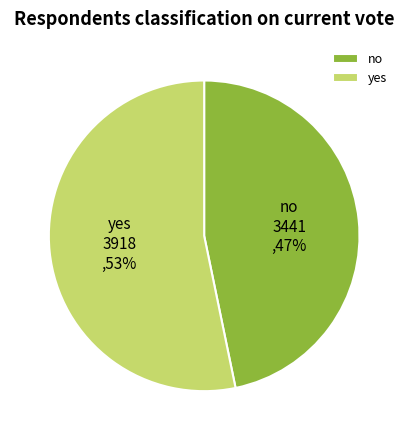

Does any single category account for the majority?

Yes